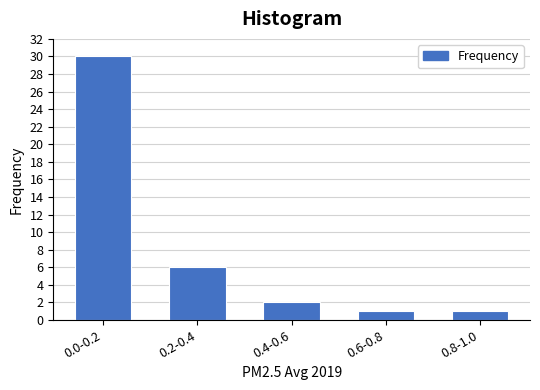

Reading left to right, extract all data points from this chart.

30	6	2	1	1